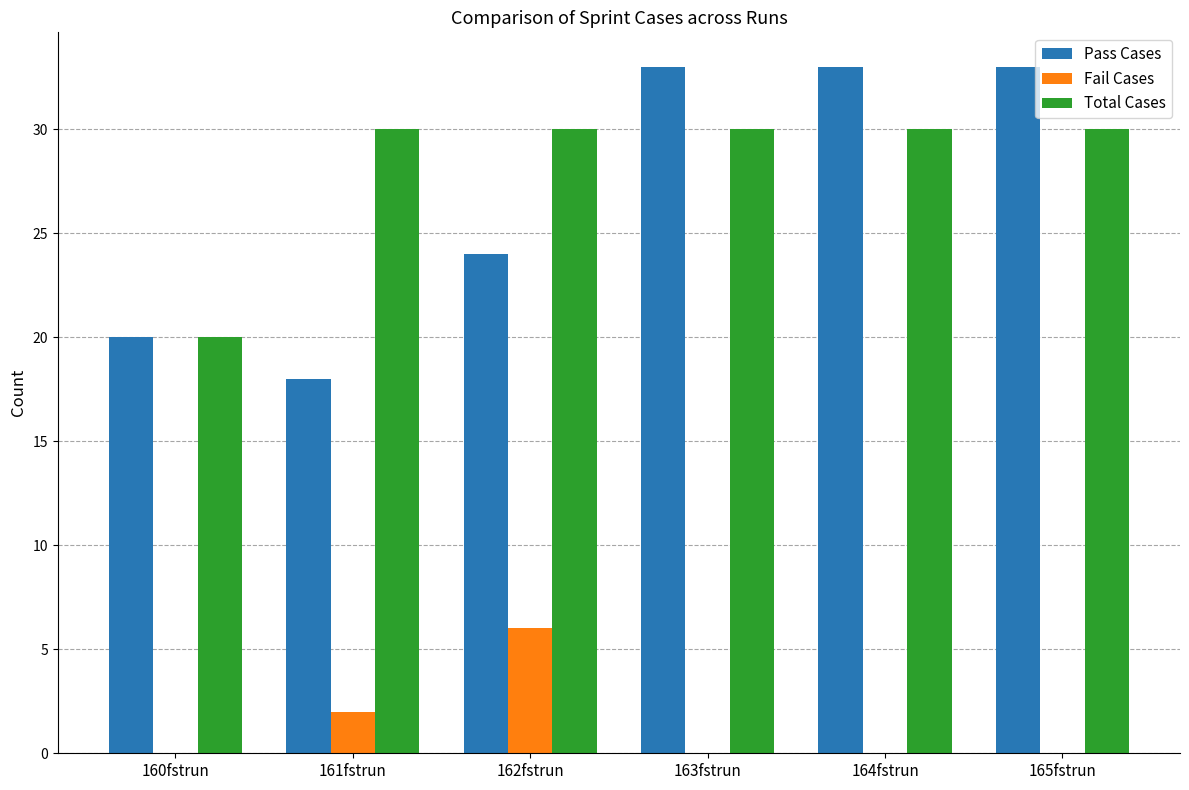

What is the sum of the Total Cases values at 165fstrun and 163fstrun?

60